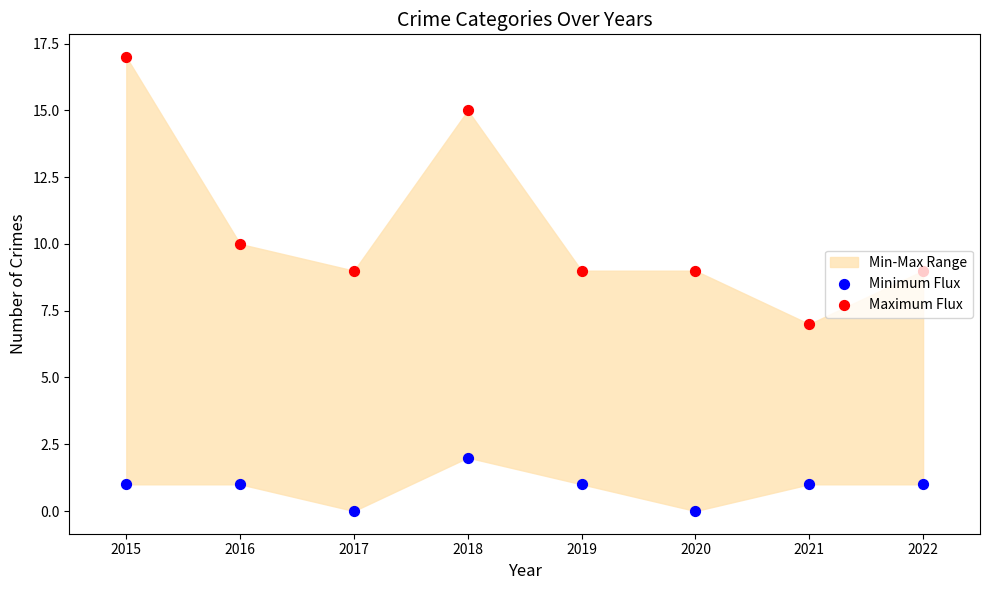

At how many categories does at least one series exceed 1?

8